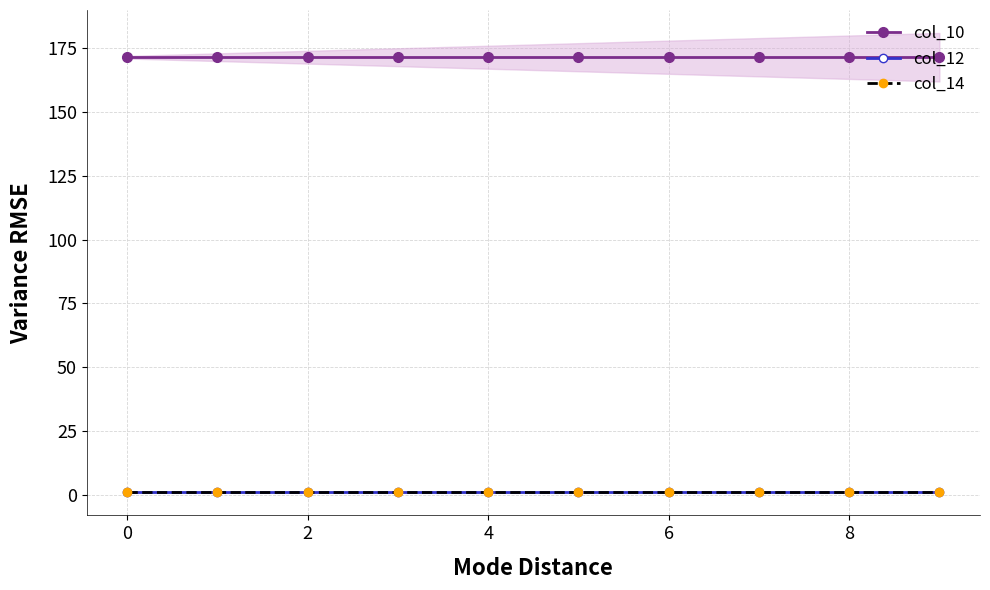

True or false: col_12 and col_10 intersect in this chart.

False